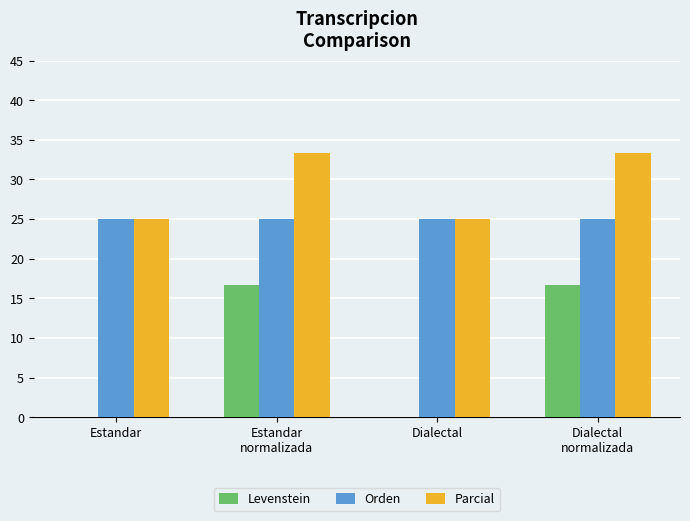

What is the sum of all Parcial values?

116.7